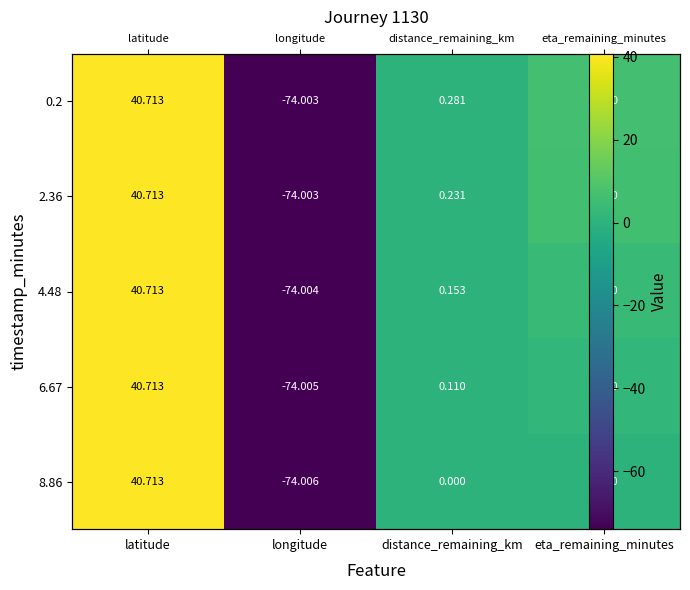

How many positive values does the 8.86 series have?

1